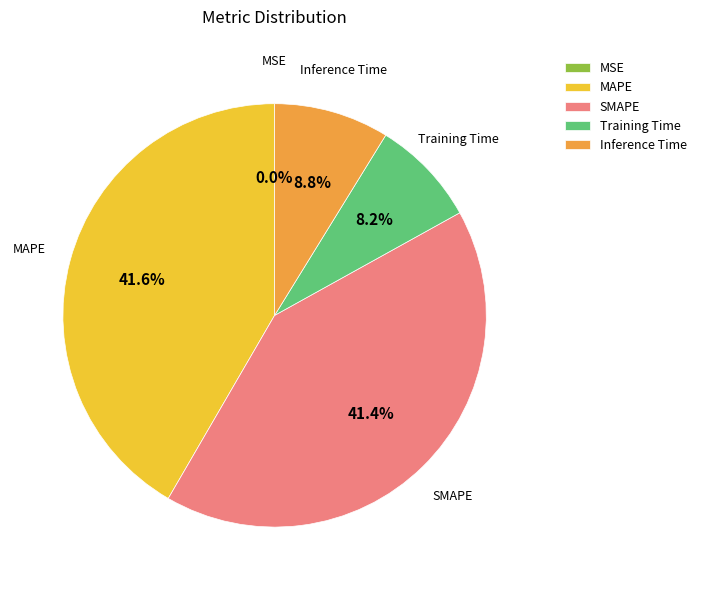

Does SMAPE represent more than half of the total?

No